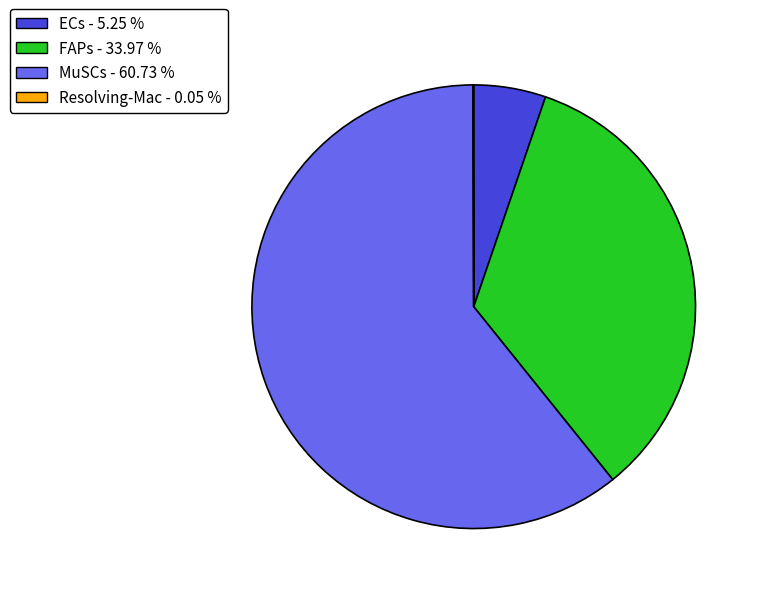

Is MuSCs - 60.73 % the majority of the pie?

Yes